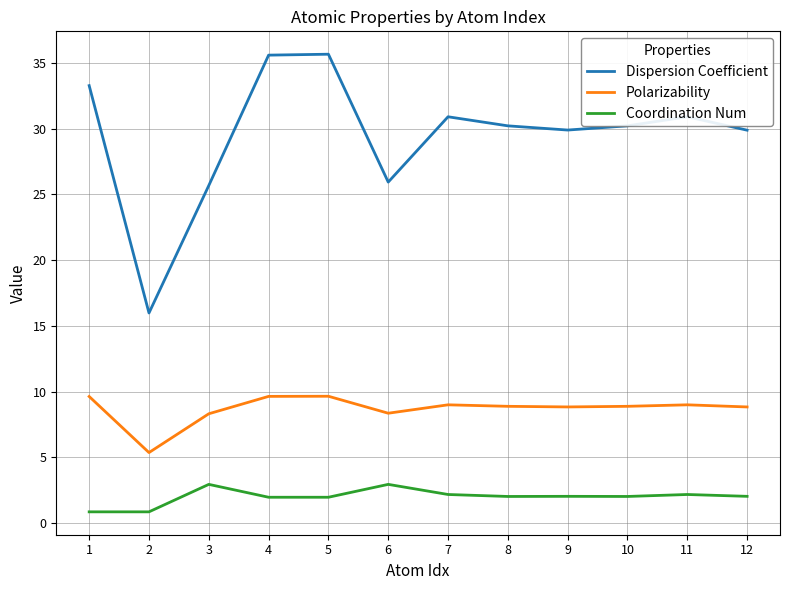

At 3, list the series in order from smallest to largest.

Coordination Num, Polarizability, Dispersion Coefficient